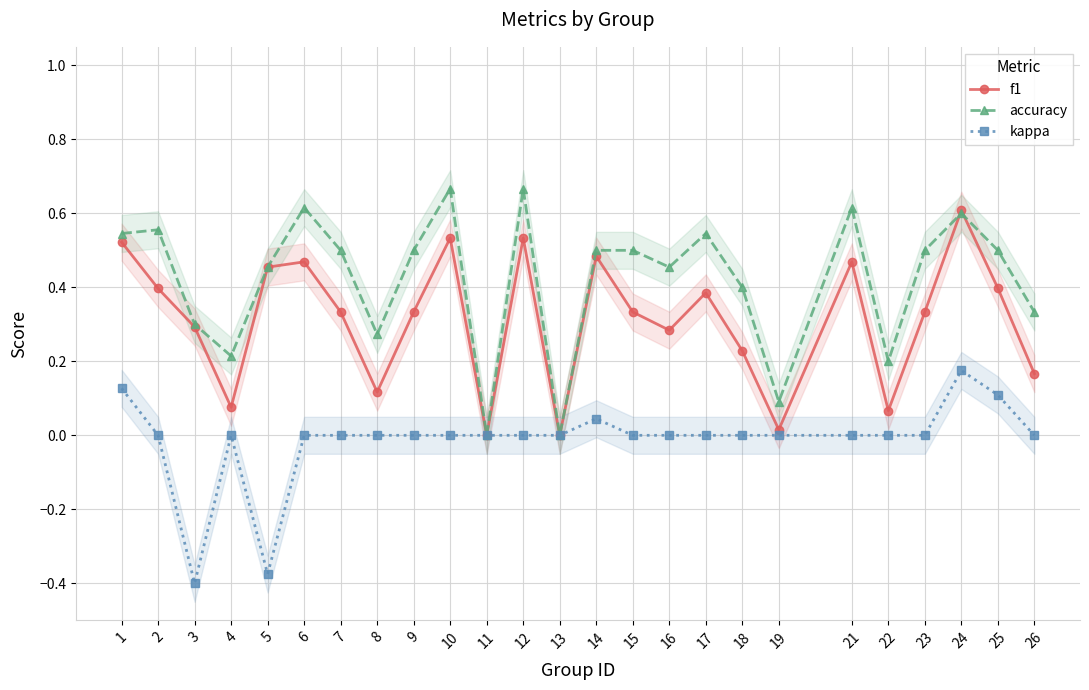

What is the average value of the accuracy series?

0.4